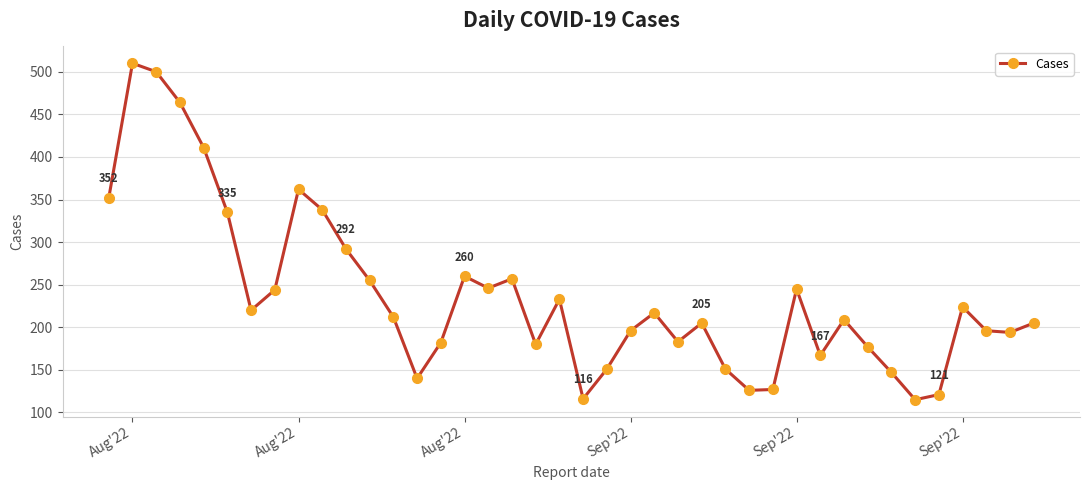

What is the greatest value displayed?

510